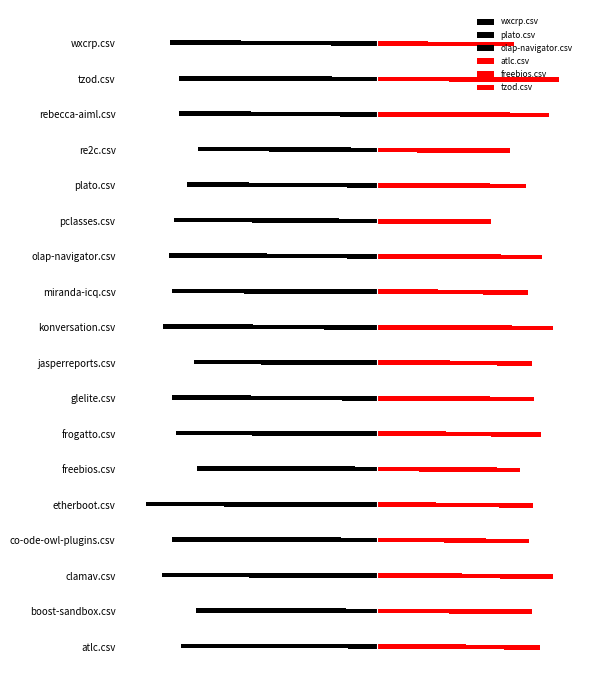

The atlc.csv series shows 0.9 at 6. True or false?

False